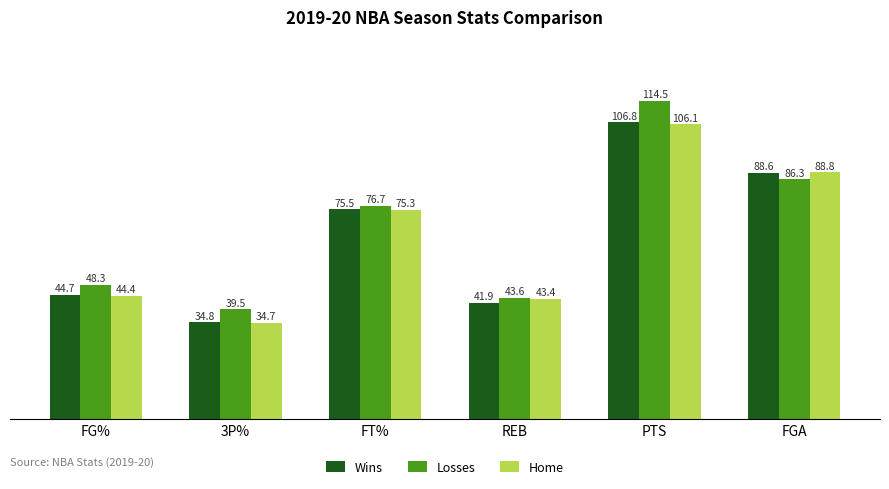

Is it true that Losses equals 74.3 at REB?

False